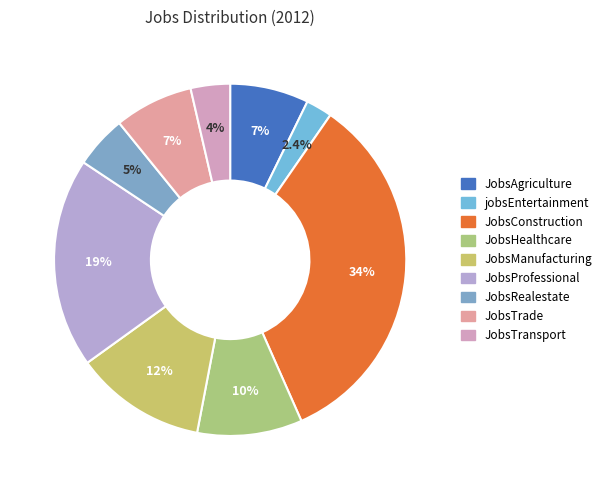

Rank the categories by value from lowest to highest.

jobsEntertainment, JobsTransport, JobsRealestate, JobsAgriculture, JobsTrade, JobsHealthcare, JobsManufacturing, JobsProfessional, JobsConstruction